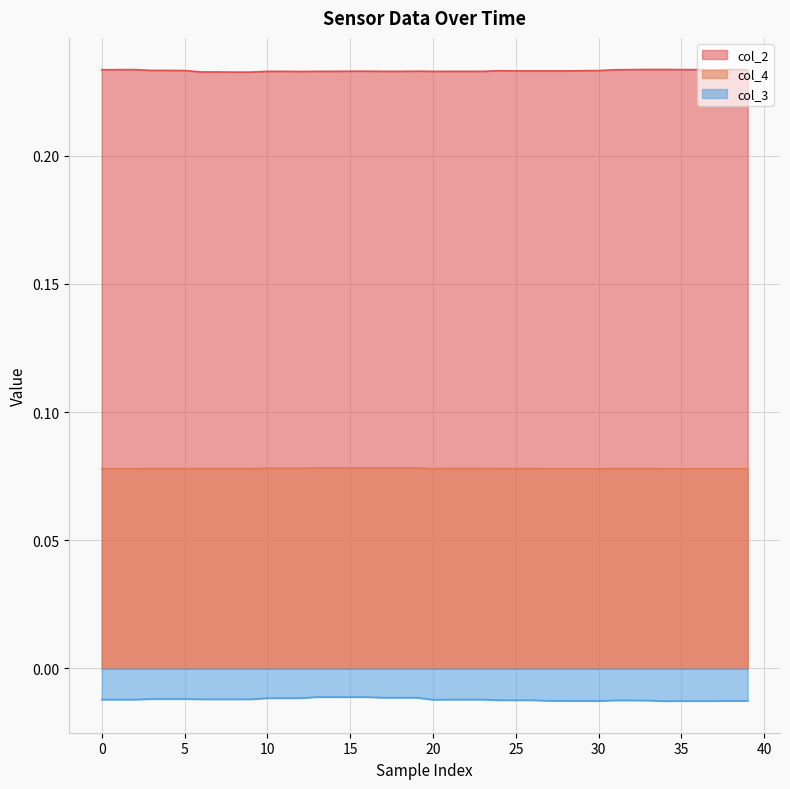

Which category has the lowest value across all series?

34